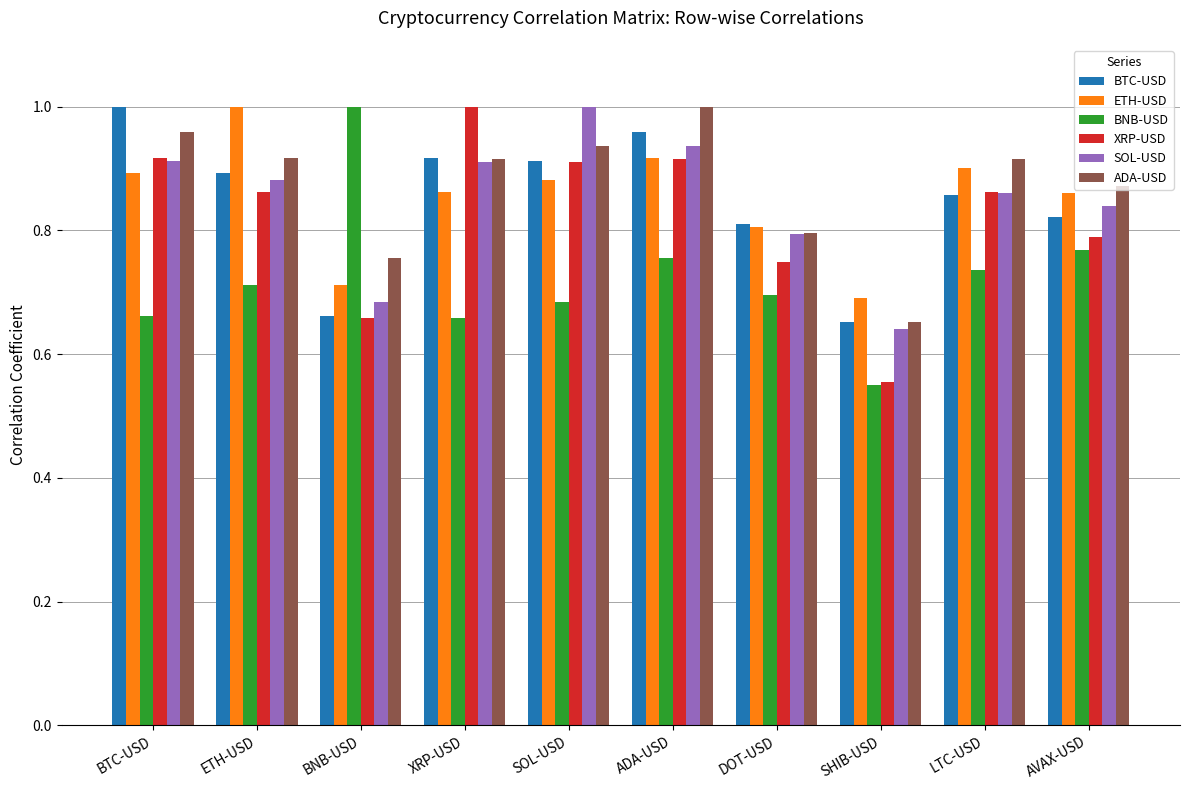

Which series has the largest total across all categories?

ADA-USD